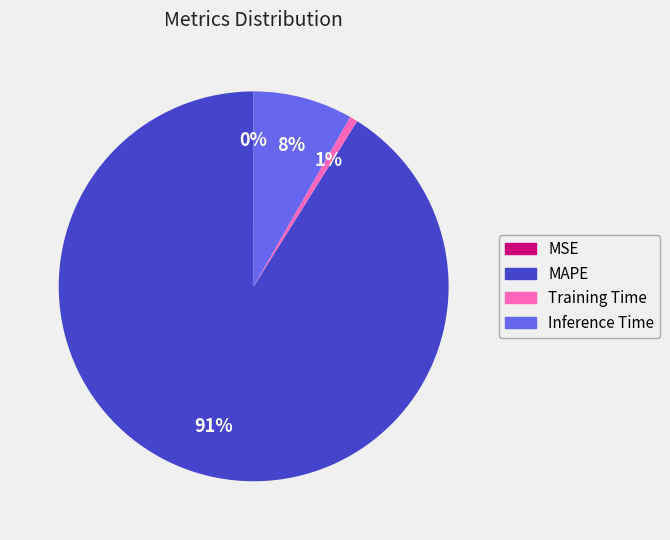

What percentage is the Inference Time slice, to the nearest percent?

8%